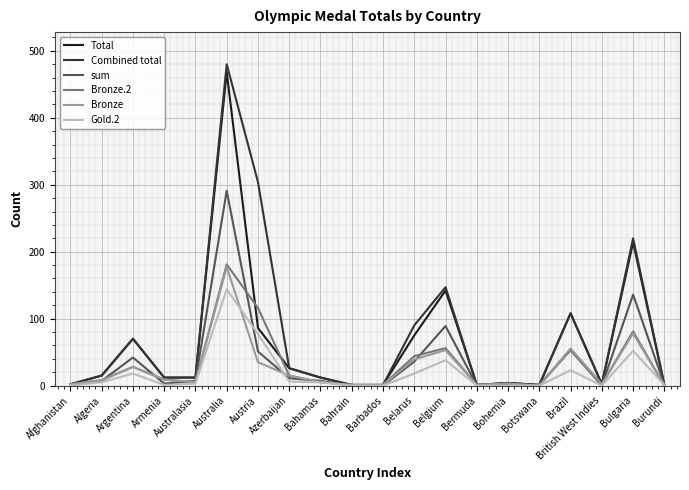

What is the maximum value shown in the chart?

480